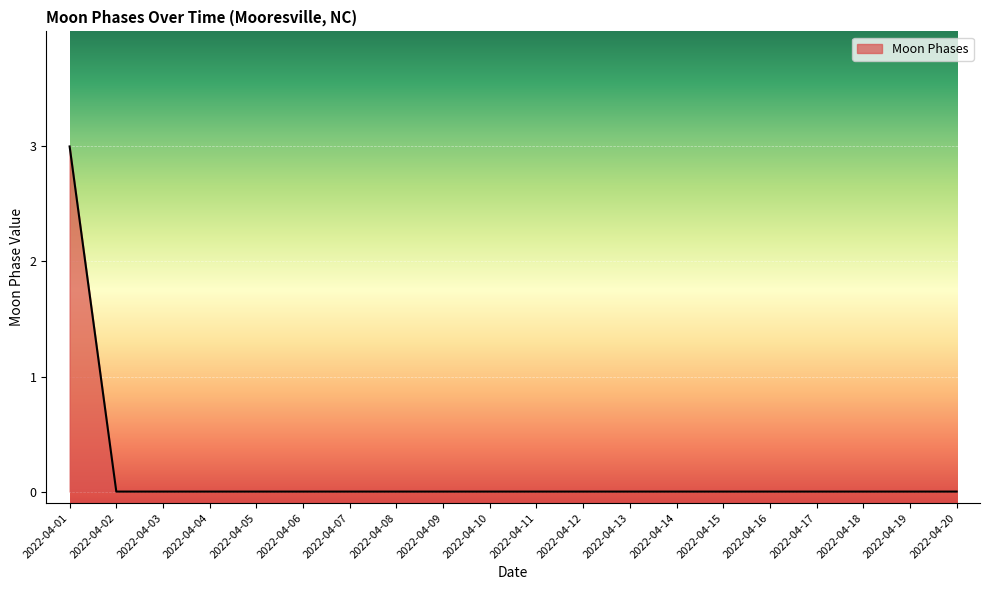

True or false: the data shows 1 at 2022-04-01.

False